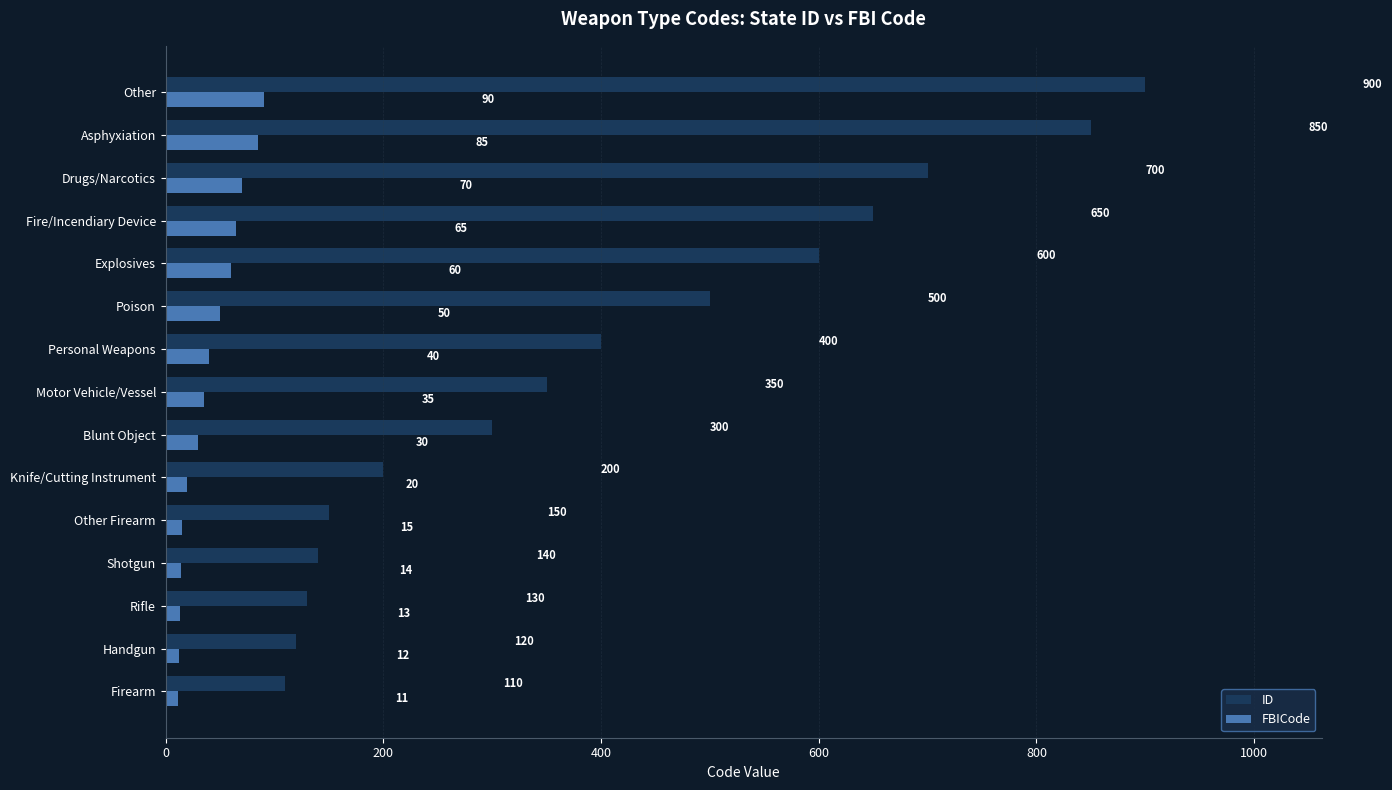

List the series in order of their overall mean, highest first.

ID, FBICode